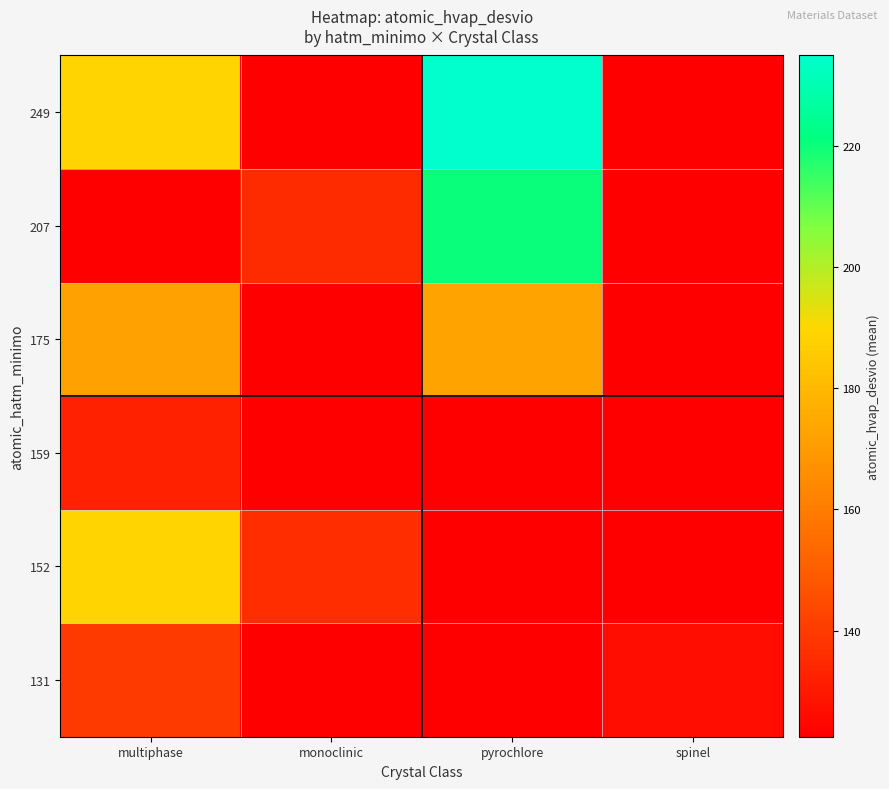

Count the number of categories in the chart.

4